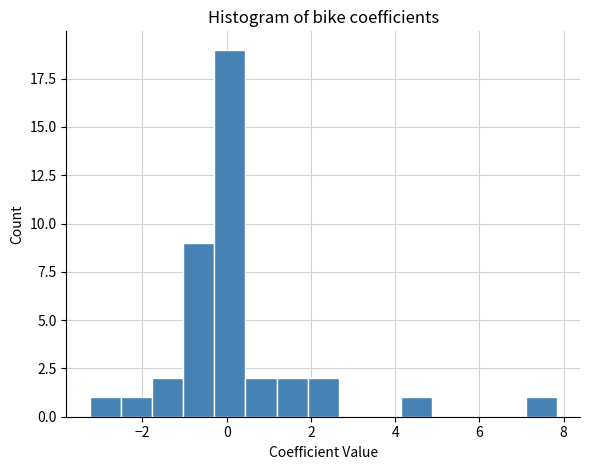

Around what value on the x-axis is the tallest bar? Give the approximate position of its centre, as read against the axis.

0.0